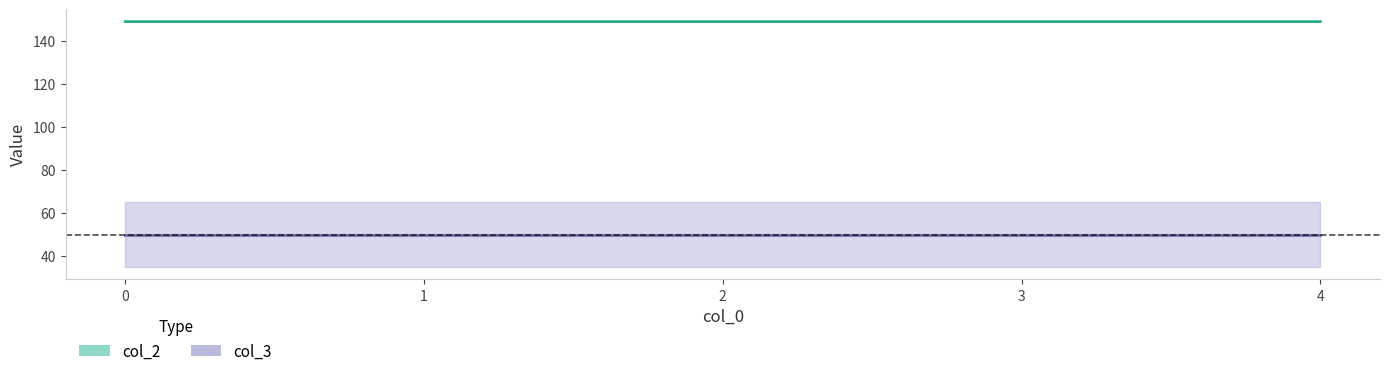

What is the value of the col_2 point at the 2nd from the left?

149.2